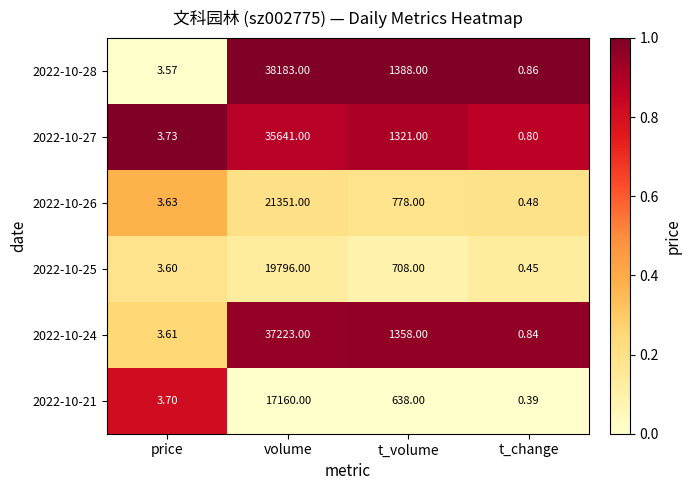

Rank the series by their maximum value, from lowest to highest.

2022-10-21, 2022-10-25, 2022-10-26, 2022-10-27, 2022-10-24, 2022-10-28